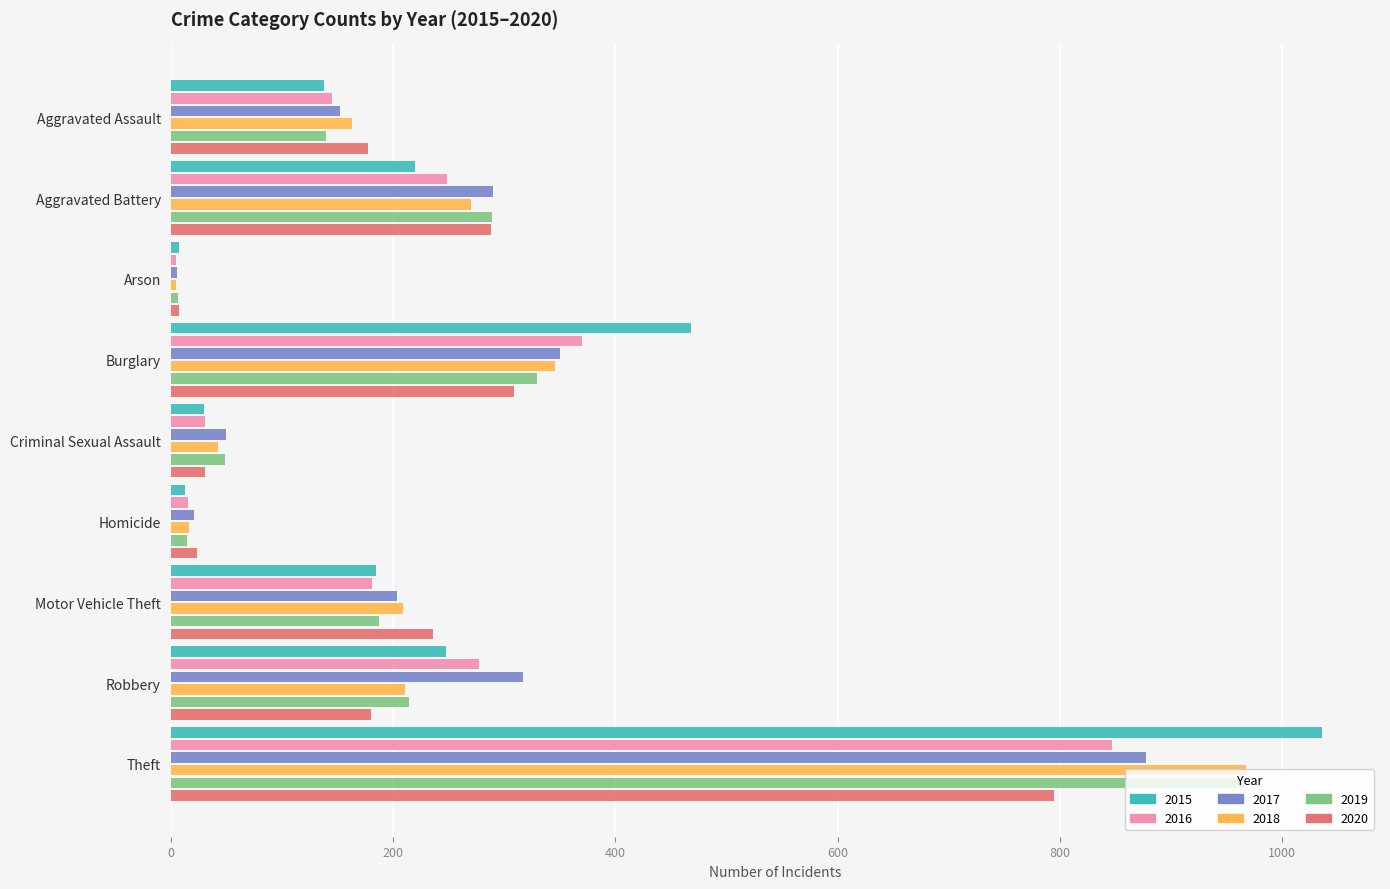

What is the difference between the highest and lowest values at Theft?

241